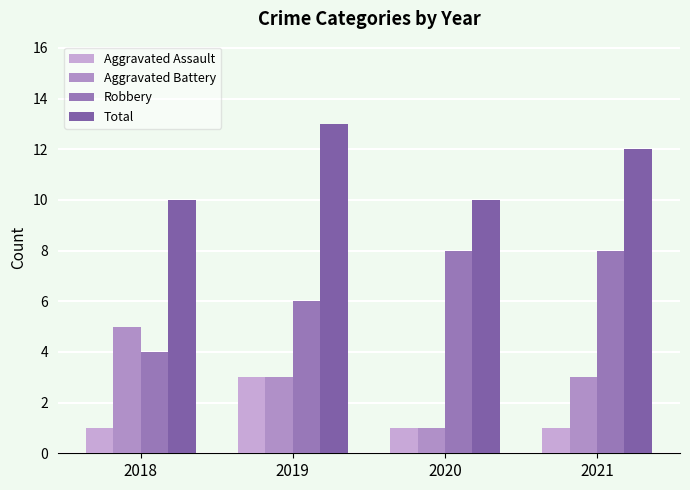

What is the approximate value of Aggravated Assault at 2019?

3